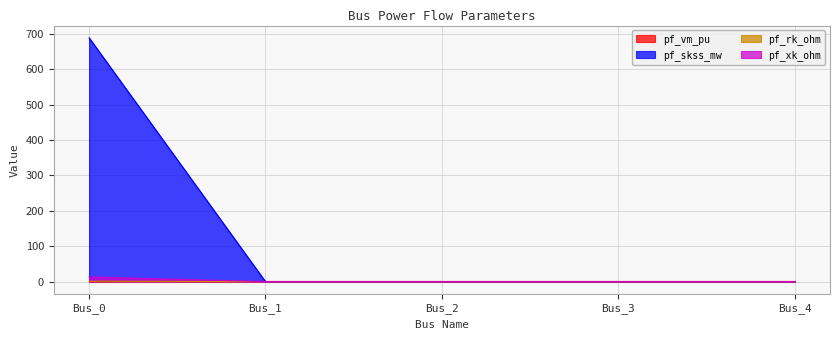

True or false: pf_vm_pu and pf_skss_mw cross at least once.

False